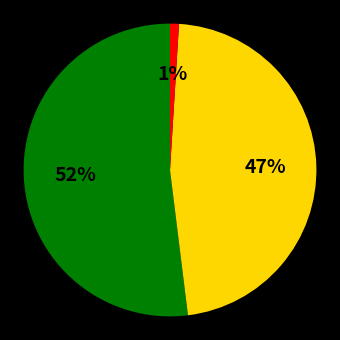

To the nearest percent, what is the difference between the largest and smallest slice percentages?

51%